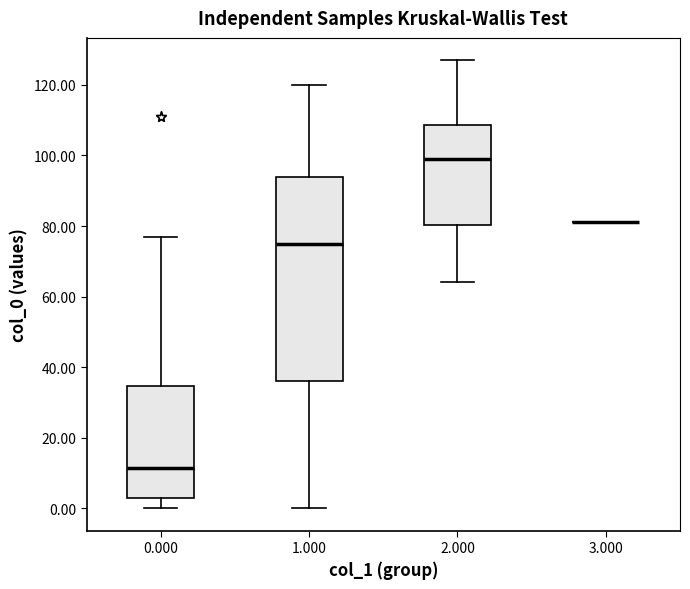

Where does the lower whisker of the box at x = 0.000 end on the y-axis? The values are not printed on the chart, so give them approximately, as read against the axis.

0